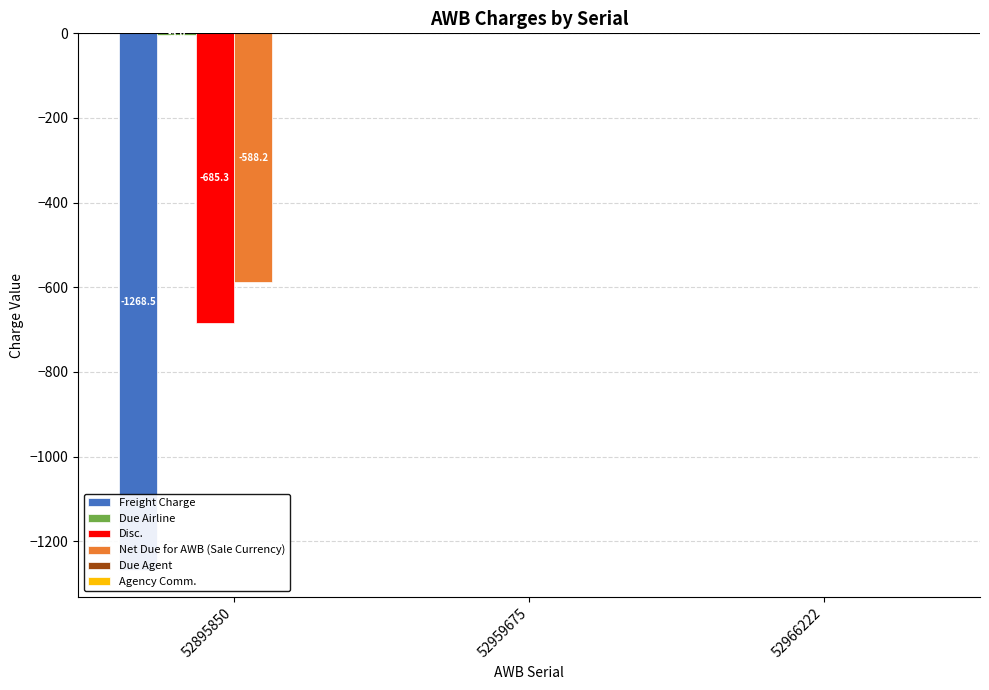

Reading left to right, list all the values displayed in this chart.

Freight Charge: -1268.5	0.0	0.0
Due Airline: -5.0	0.0	0.0
Disc.: -685.3	0.0	0.0
Net Due for AWB (Sale Currency): -588.2	0.0	0.0
Due Agent: 0.0	0.0	0.0
Agency Comm.: 0.0	0.0	0.0